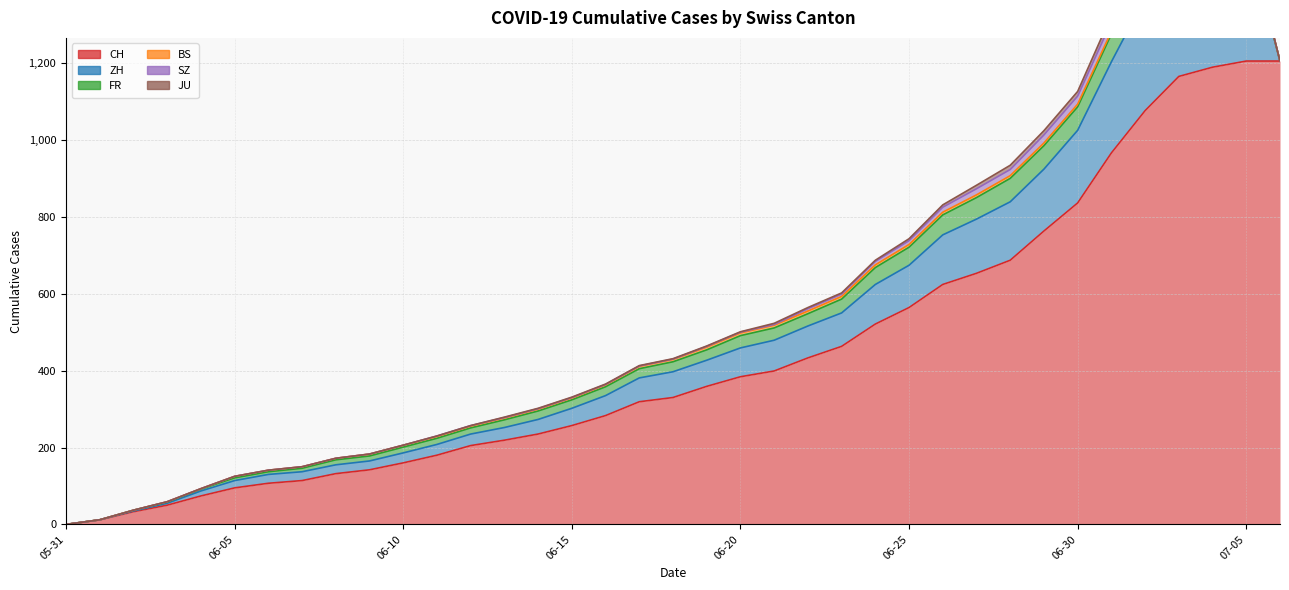

How many values in the ZH series are below 62?

18